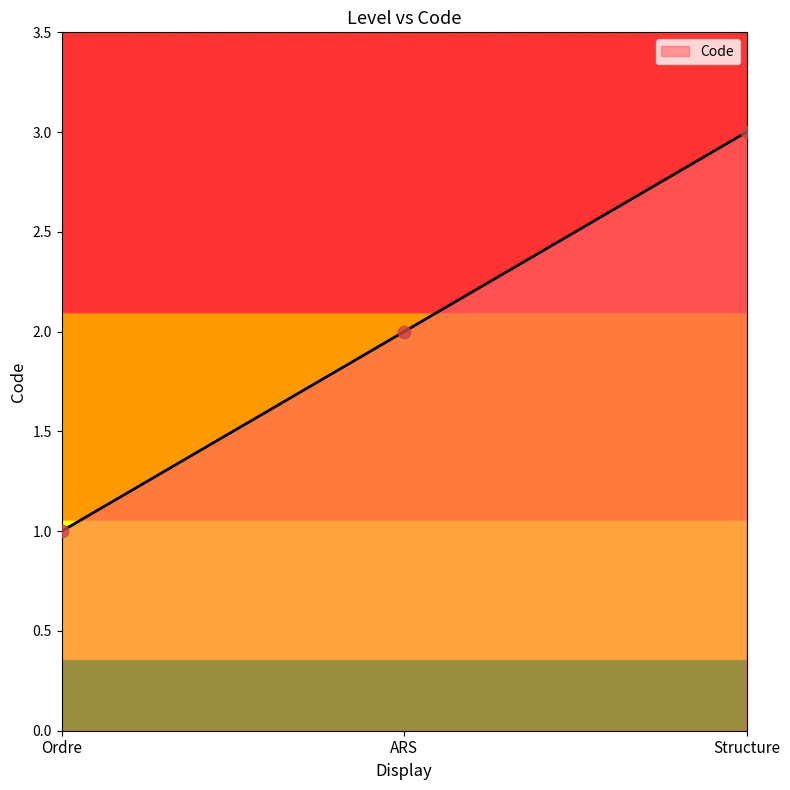

What is the change in value from ARS to Structure?

+1